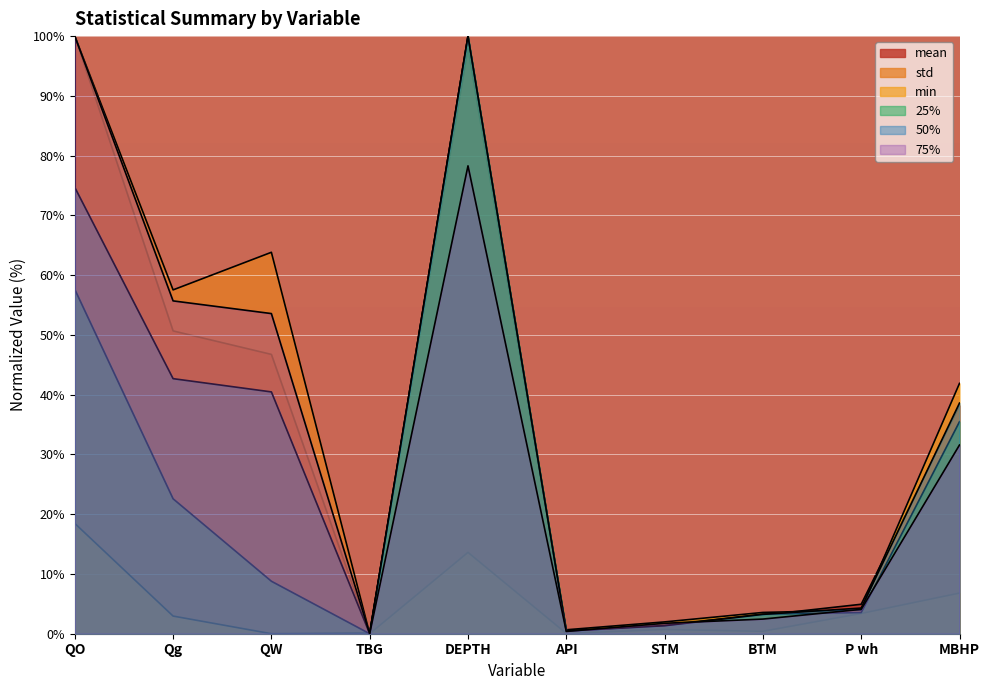

What are all the series names shown in the legend?

mean, std, min, 25%, 50%, 75%